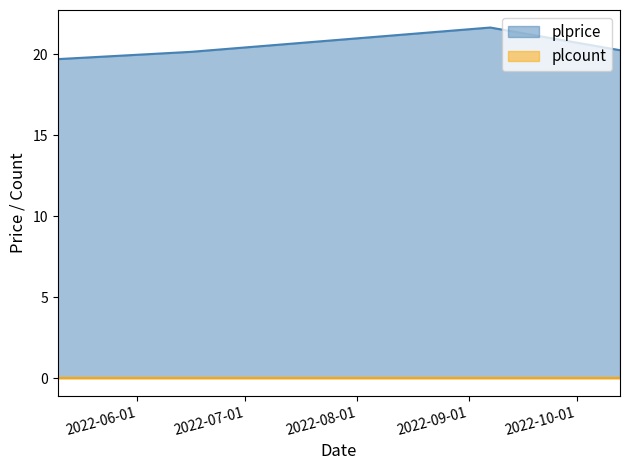

At which category does the chart reach its minimum across all series?

2022-05-10